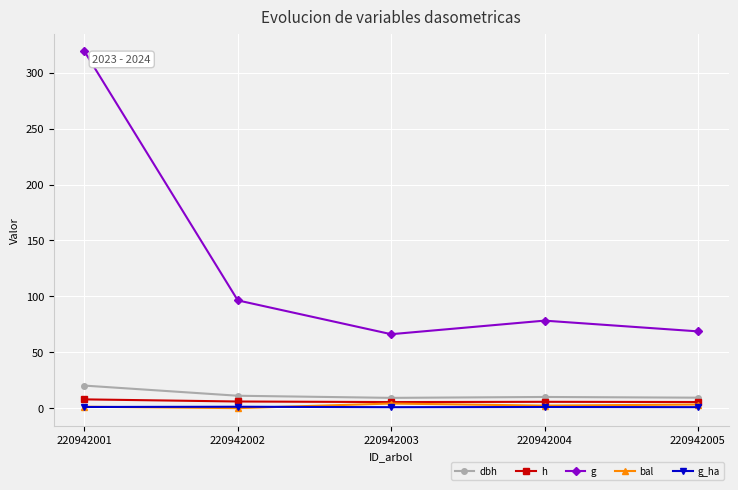

True or false: g and g_ha intersect in this chart.

False